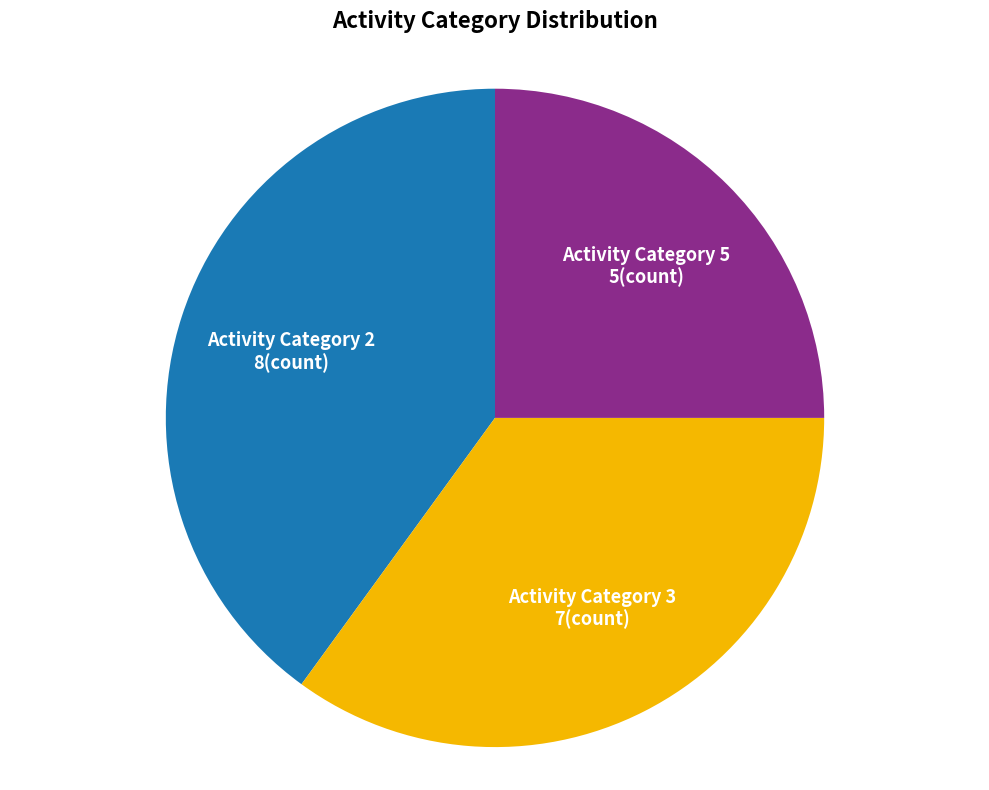

True or false: Activity Category 3 accounts for 43% of the total.

False